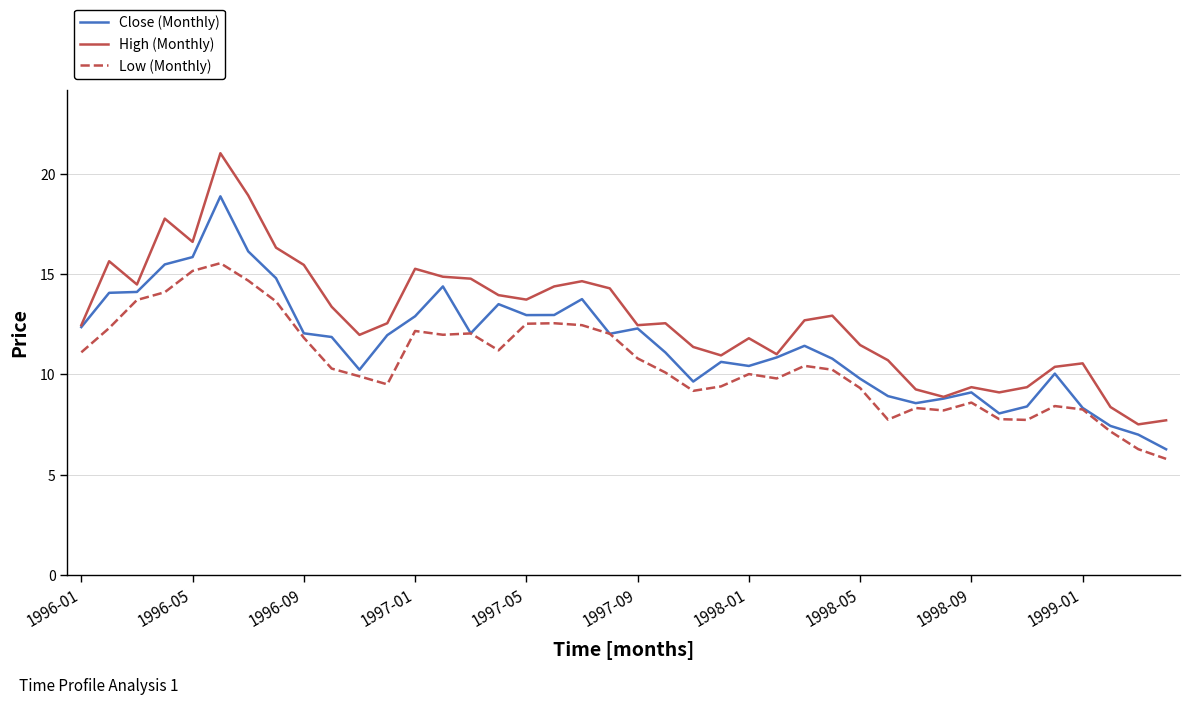

Which series has the largest range (max minus min)?

High (Monthly)